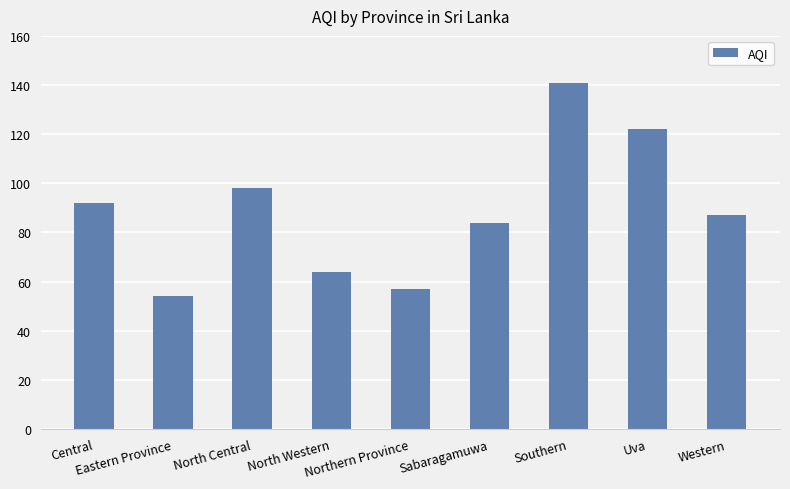

What is the label of the 4th bar from the right?

Sabaragamuwa